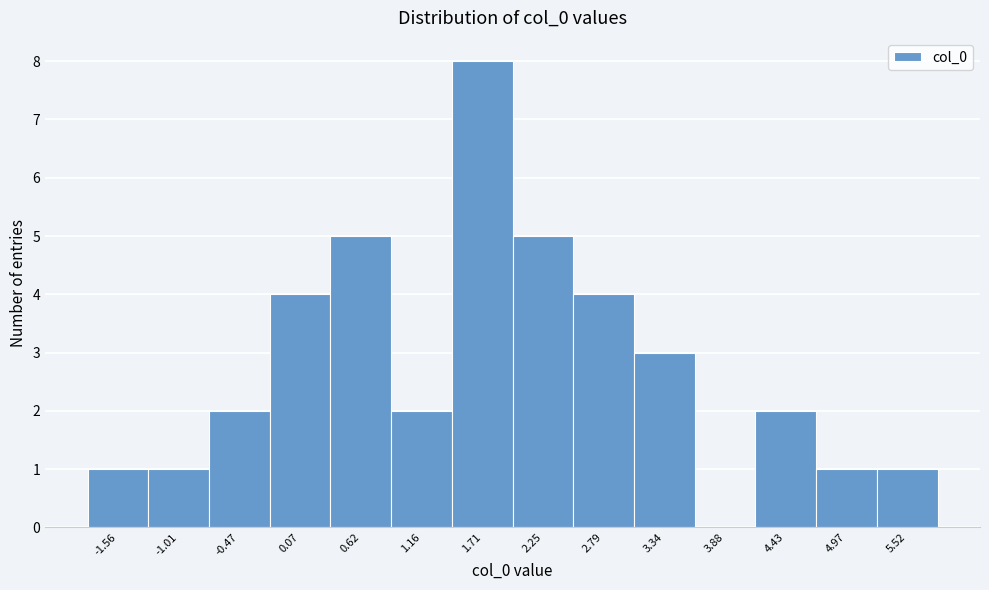

Reading left to right, transcribe this chart: for each bar, give the range it covers on the x-axis and its height. Neither the bar edges nor the heights are printed on the chart, so give them approximately, as read against the axes.

-1.8 to -1.3: 1
-1.3 to -0.7: 1
-0.7 to -0.2: 2
-0.2 to 0.3: 4
0.3 to 0.9: 5
0.9 to 1.4: 2
1.4 to 2.0: 8
2.0 to 2.5: 5
2.5 to 3.1: 4
3.1 to 3.6: 3
3.6 to 4.2: 0
4.2 to 4.7: 2
4.7 to 5.2: 1
5.2 to 5.8: 1